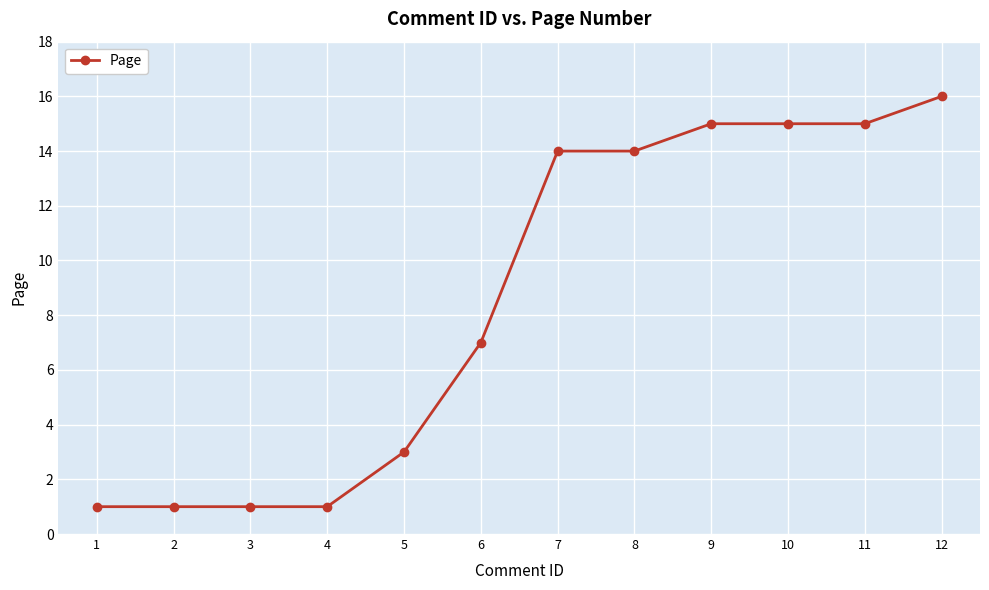

Where is the data nearest to the value 8?

6